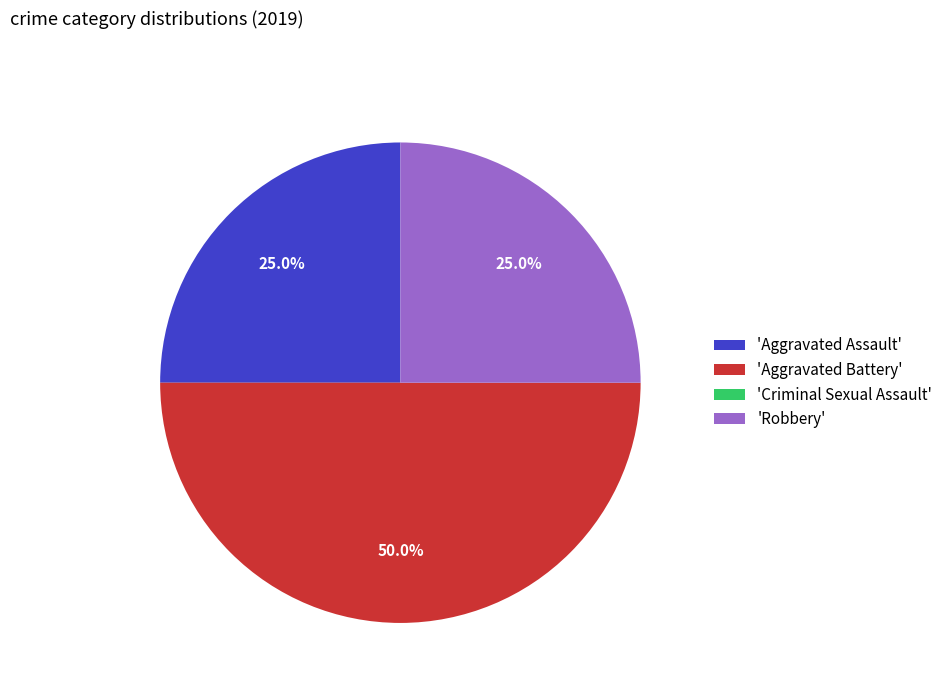

Which slice is the largest?

'Aggravated Battery'